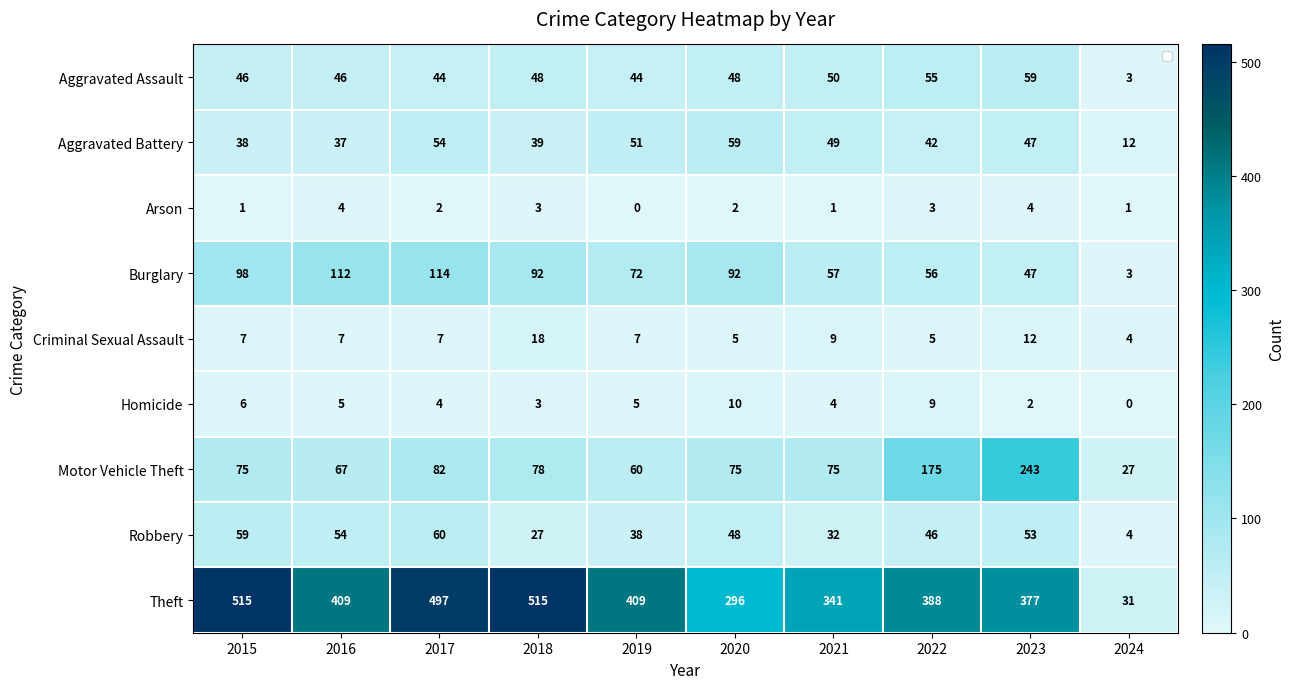

Between 2021 and 2017, which is larger?

2021